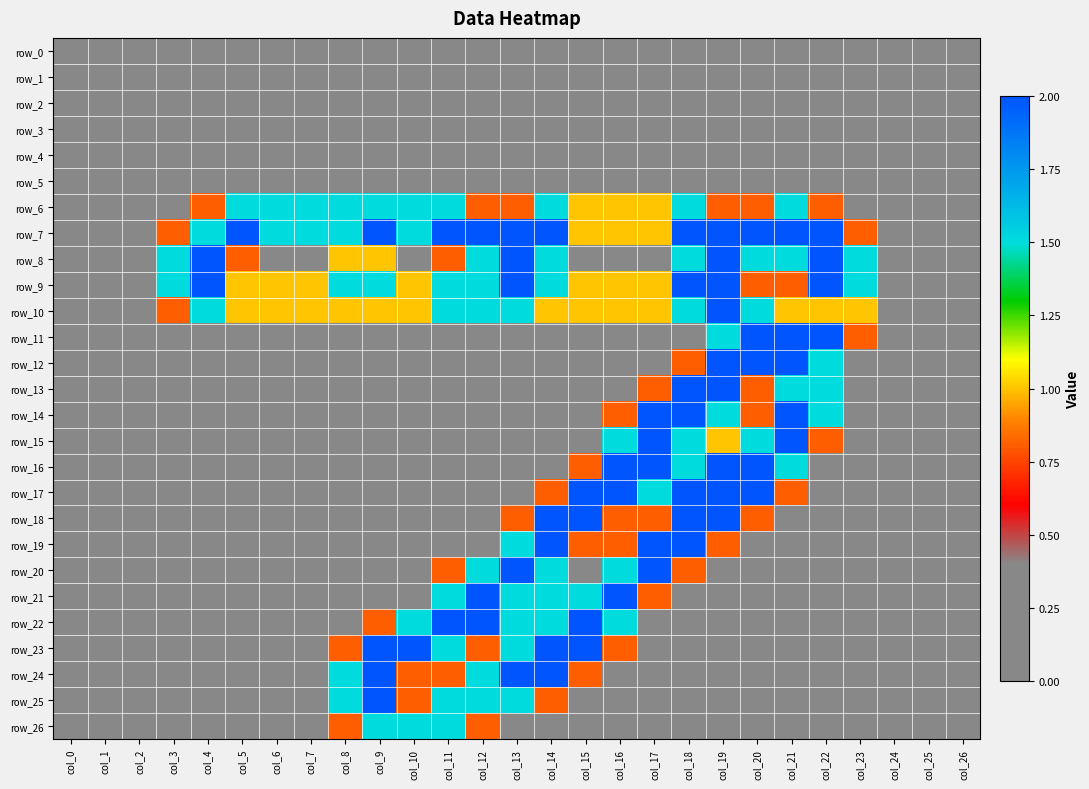

Rank the categories by row_25 value from lowest to highest.

col_0, col_1, col_2, col_3, col_4, col_5, col_6, col_7, col_15, col_16, col_17, col_18, col_19, col_20, col_21, col_22, col_23, col_24, col_25, col_26, col_10, col_14, col_8, col_11, col_12, col_13, col_9